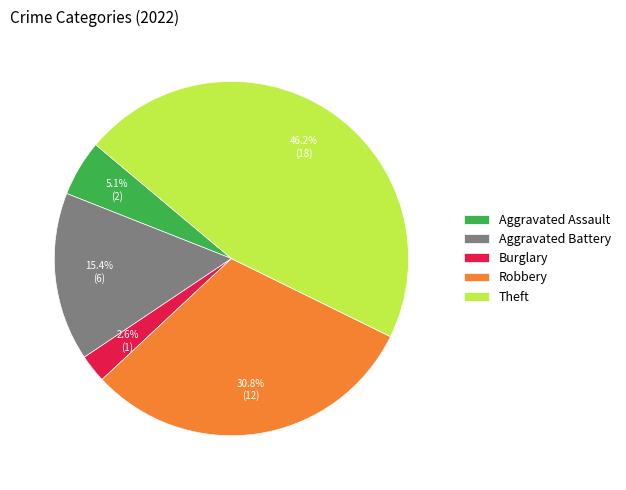

To the nearest percent, what is the difference between the largest and smallest slice percentages?

44%